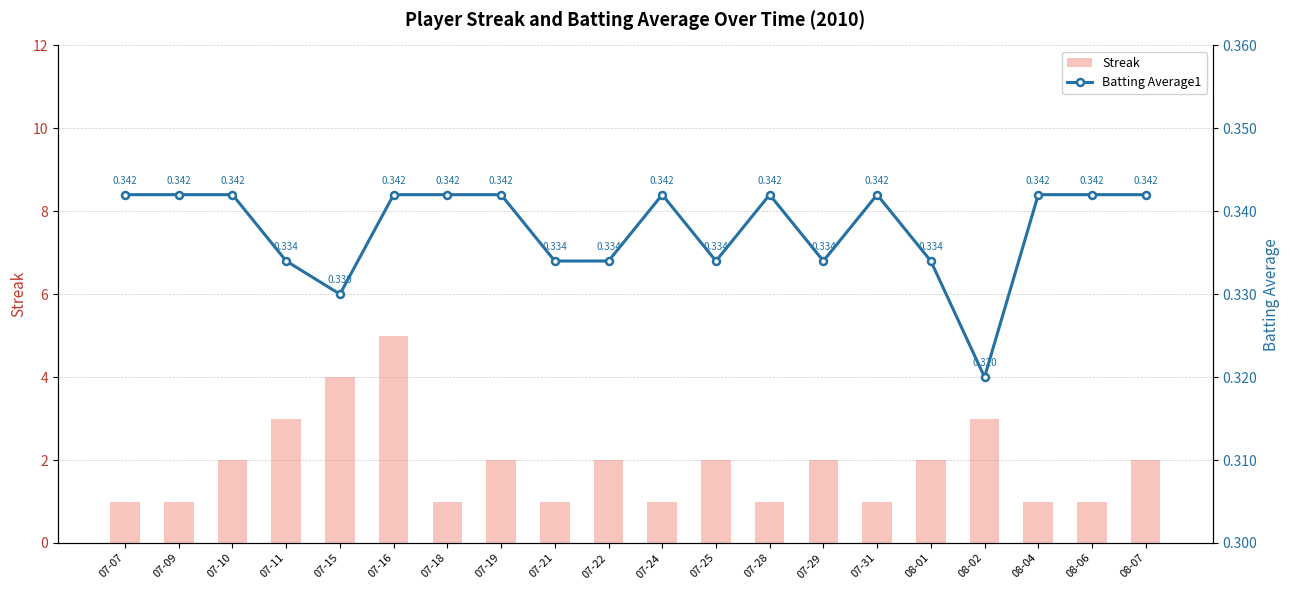

What is the maximum value for Batting Average1?

0.3